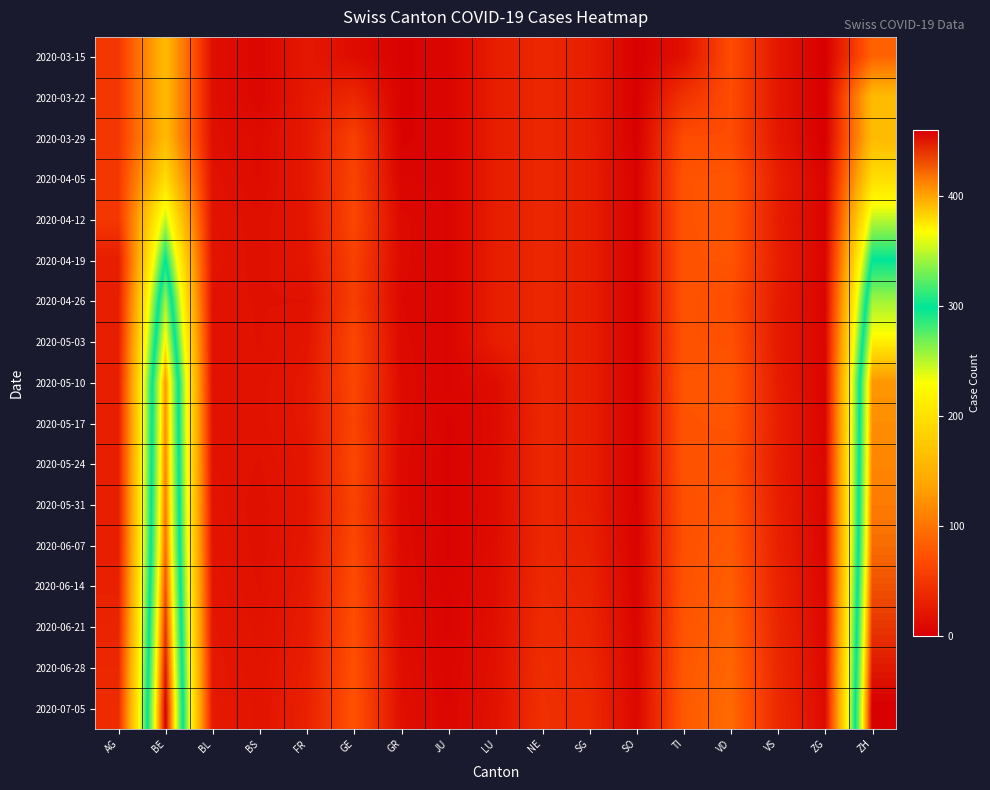

Reading left to right, extract all data points from this chart.

2020-03-15: AG=51	BE=160	BL=15	BS=7	FR=23	GE=12	GR=3	JU=5	LU=27	NE=36	SG=28	SO=1	TI=16	VD=69	VS=21	ZG=0	ZH=86
2020-03-22: AG=51	BE=160	BL=15	BS=7	FR=23	GE=36	GR=3	JU=5	LU=27	NE=36	SG=28	SO=1	TI=46	VD=69	VS=21	ZG=0	ZH=160
2020-03-29: AG=51	BE=160	BL=15	BS=12	FR=23	GE=59	GR=3	JU=5	LU=27	NE=36	SG=28	SO=1	TI=69	VD=69	VS=22	ZG=0	ZH=160
2020-04-05: AG=51	BE=196	BL=17	BS=12	FR=23	GE=61	GR=5	JU=5	LU=27	NE=36	SG=28	SO=3	TI=75	VD=77	VS=28	ZG=5	ZH=196
2020-04-12: AG=51	BE=249	BL=18	BS=15	FR=21	GE=64	GR=10	JU=5	LU=27	NE=36	SG=28	SO=3	TI=75	VD=77	VS=26	ZG=5	ZH=249
2020-04-19: AG=27	BE=299	BL=19	BS=15	FR=21	GE=59	GR=10	JU=5	LU=27	NE=36	SG=28	SO=3	TI=75	VD=76	VS=28	ZG=5	ZH=299
2020-04-26: AG=27	BE=342	BL=17	BS=16	FR=16	GE=57	GR=9	JU=5	LU=27	NE=36	SG=28	SO=3	TI=75	VD=70	VS=25	ZG=5	ZH=342
2020-05-03: AG=27	BE=373	BL=18	BS=16	FR=20	GE=64	GR=10	JU=5	LU=27	NE=36	SG=28	SO=3	TI=74	VD=73	VS=24	ZG=6	ZH=373
2020-05-10: AG=27	BE=405	BL=17	BS=17	FR=23	GE=64	GR=11	JU=5	LU=12	NE=36	SG=28	SO=3	TI=76	VD=77	VS=26	ZG=5	ZH=405
2020-05-17: AG=27	BE=408	BL=18	BS=17	FR=23	GE=62	GR=11	JU=3	LU=11	NE=36	SG=28	SO=3	TI=75	VD=76	VS=28	ZG=5	ZH=408
2020-05-24: AG=27	BE=411	BL=18	BS=16	FR=21	GE=65	GR=10	JU=3	LU=12	NE=36	SG=28	SO=3	TI=75	VD=73	VS=26	ZG=7	ZH=411
2020-05-31: AG=27	BE=415	BL=19	BS=15	FR=21	GE=61	GR=10	JU=3	LU=12	NE=36	SG=28	SO=3	TI=72	VD=77	VS=28	ZG=7	ZH=415
2020-06-07: AG=27	BE=420	BL=20	BS=15	FR=22	GE=65	GR=11	JU=3	LU=13	NE=36	SG=30	SO=4	TI=73	VD=80	VS=30	ZG=7	ZH=420
2020-06-14: AG=30	BE=430	BL=21	BS=16	FR=24	GE=68	GR=12	JU=4	LU=14	NE=38	SG=32	SO=5	TI=74	VD=83	VS=32	ZG=8	ZH=430
2020-06-21: AG=33	BE=440	BL=22	BS=17	FR=26	GE=70	GR=13	JU=5	LU=15	NE=40	SG=34	SO=6	TI=76	VD=86	VS=34	ZG=9	ZH=440
2020-06-28: AG=36	BE=450	BL=23	BS=18	FR=28	GE=72	GR=14	JU=6	LU=16	NE=42	SG=36	SO=7	TI=78	VD=89	VS=36	ZG=10	ZH=450
2020-07-05: AG=39	BE=460	BL=24	BS=19	FR=30	GE=74	GR=15	JU=7	LU=17	NE=44	SG=38	SO=8	TI=80	VD=92	VS=38	ZG=11	ZH=460